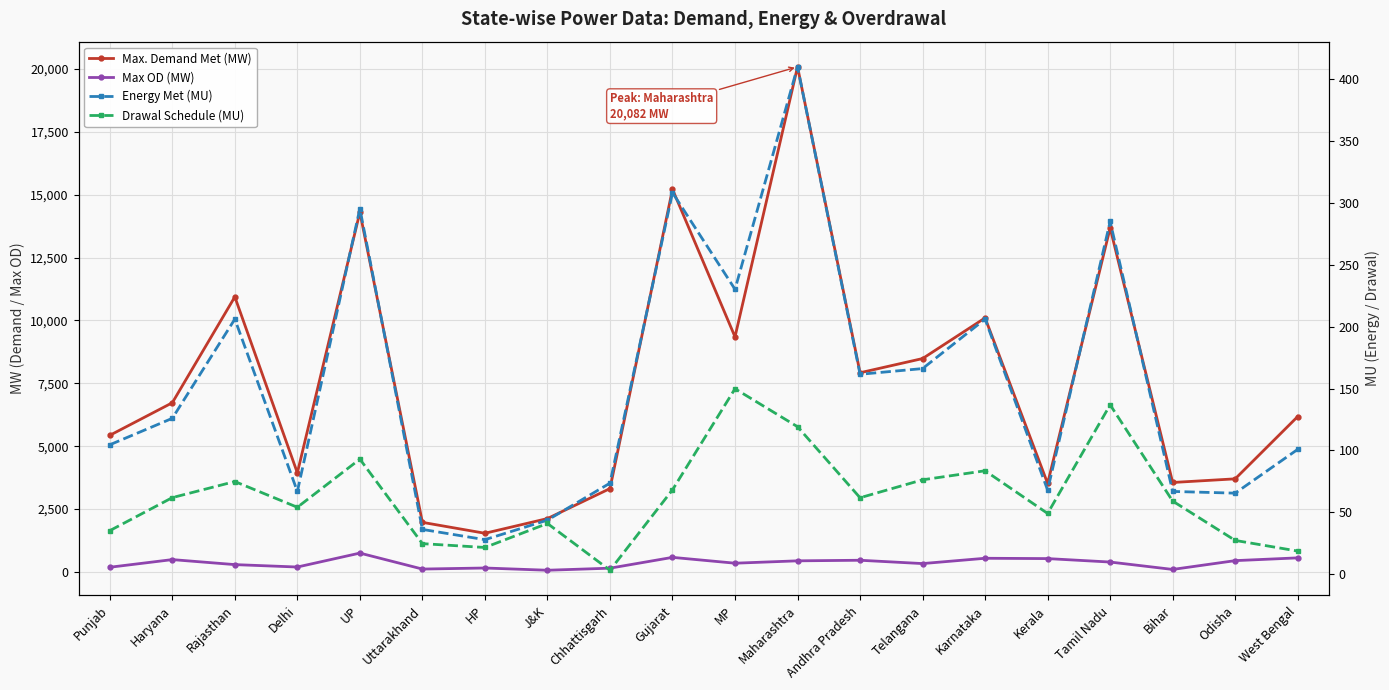

True or false: Max. Demand Met (MW) and Energy Met (MU) intersect in this chart.

False